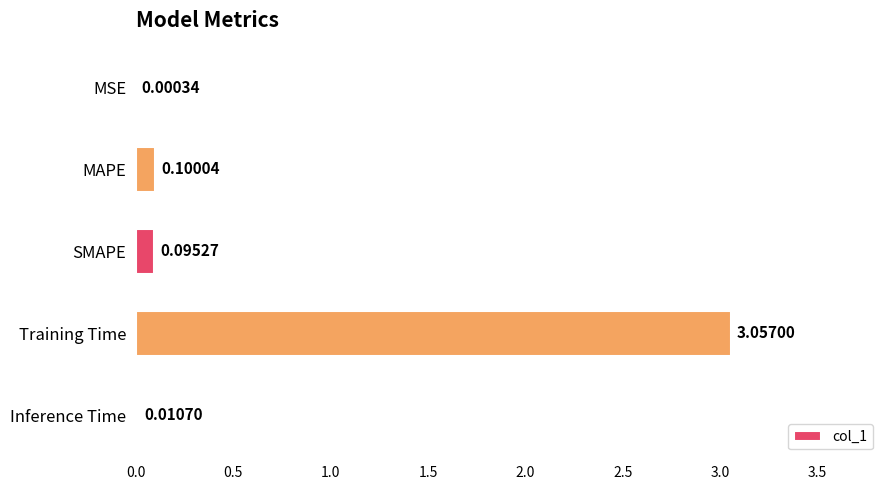

At which label is the value closest to 1?

MAPE